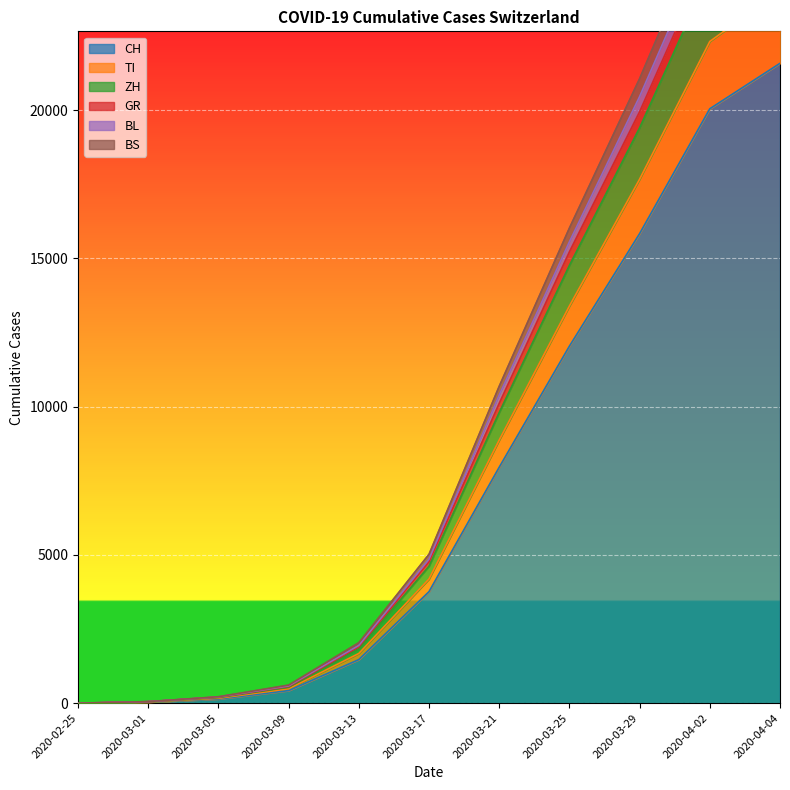

At which label does BL reach its minimum?

2020-02-25